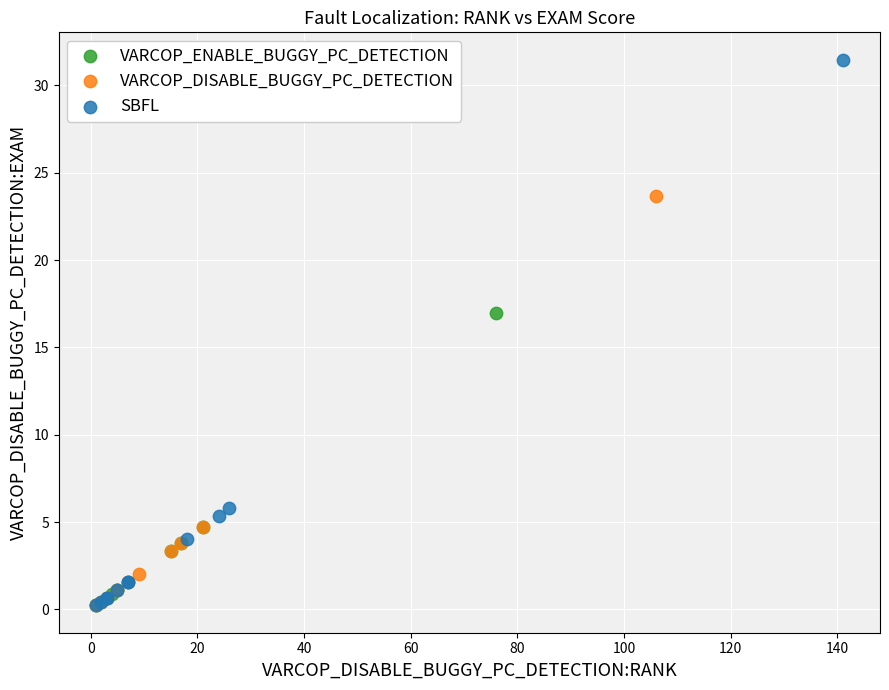

Which series has the largest Y range (max minus min)?

SBFL